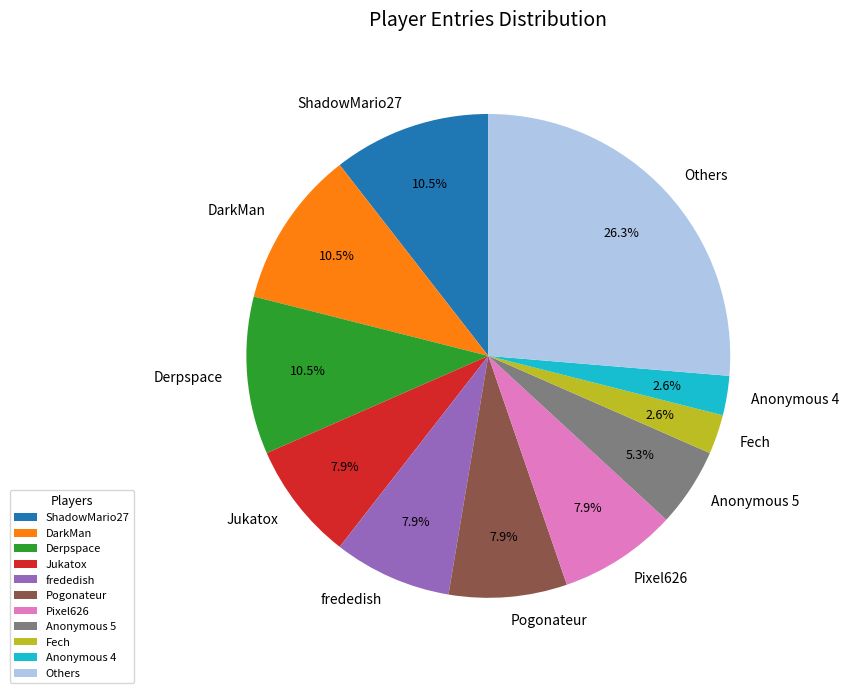

What portion of the pie excludes Jukatox?

92.1%